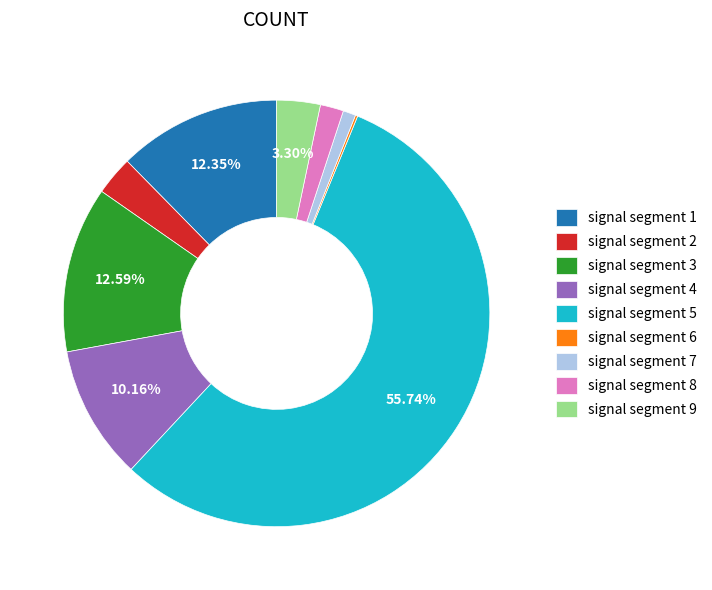

To the nearest percent, what is the difference between the largest and smallest slice percentages?

56%